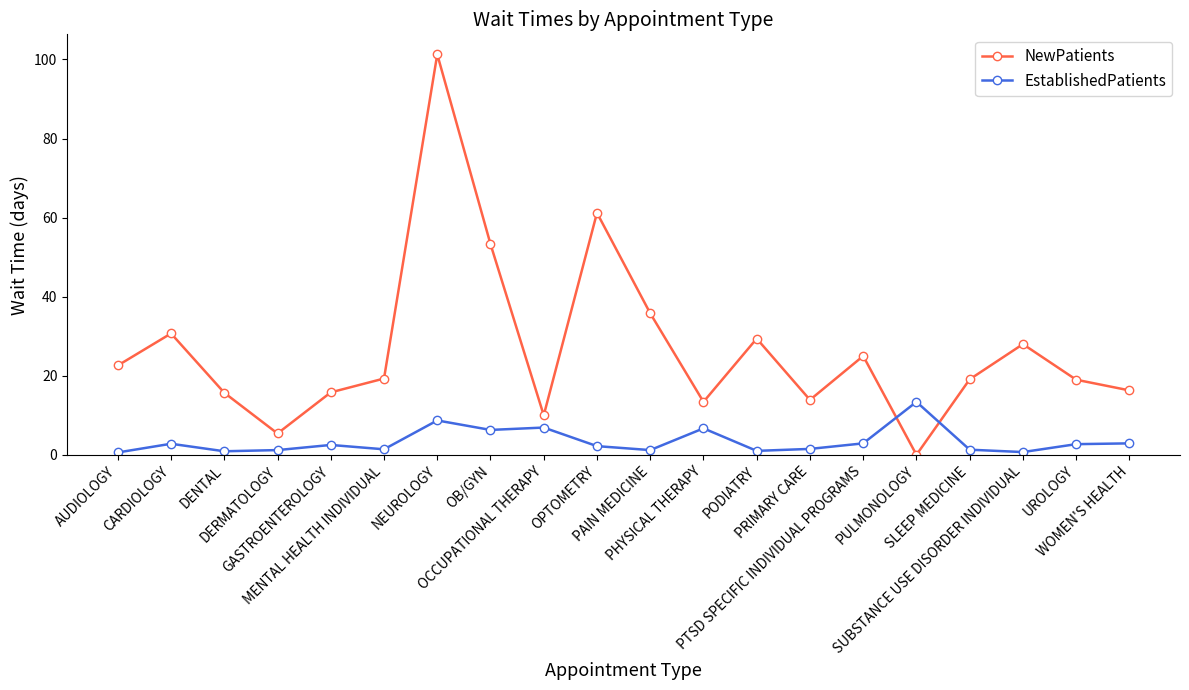

The NewPatients series shows 28.8 at OPTOMETRY. True or false?

False